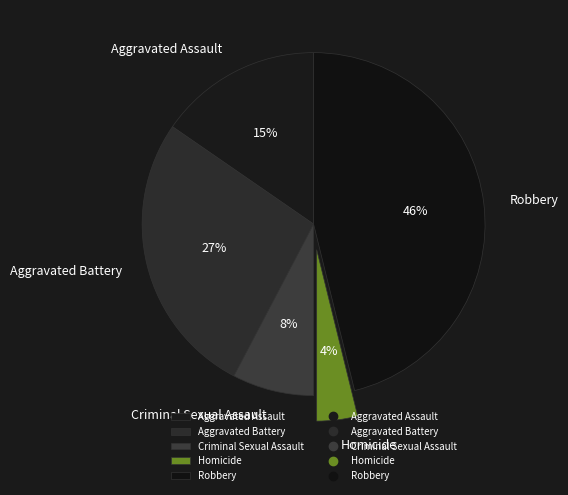

What is the smallest slice in the pie chart?

Homicide